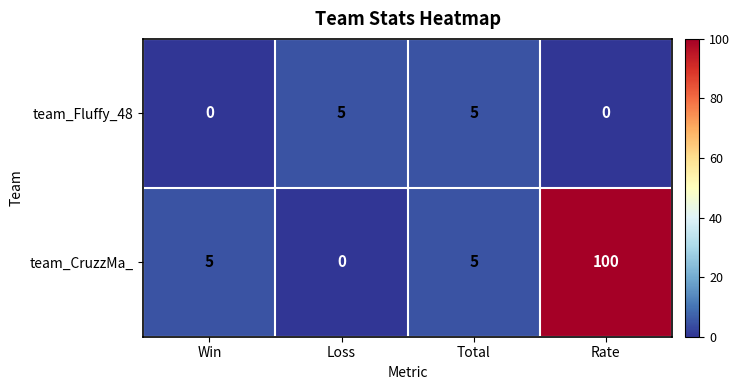

Which category has the highest value in the team_CruzzMa_ series?

Rate